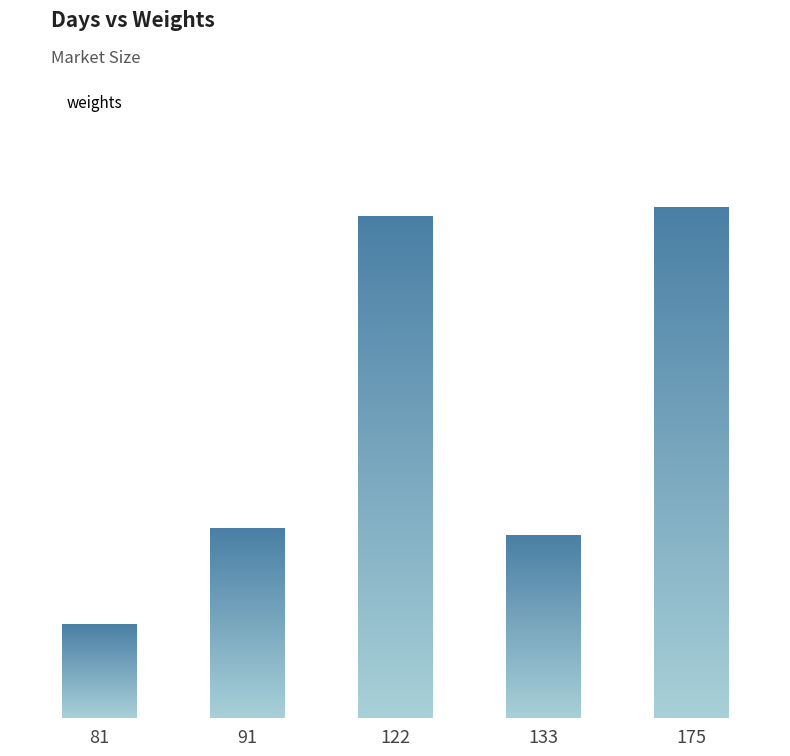

Reading right to left, list all the values displayed in this chart.

0.3	0.1	0.3	0.1	0.1